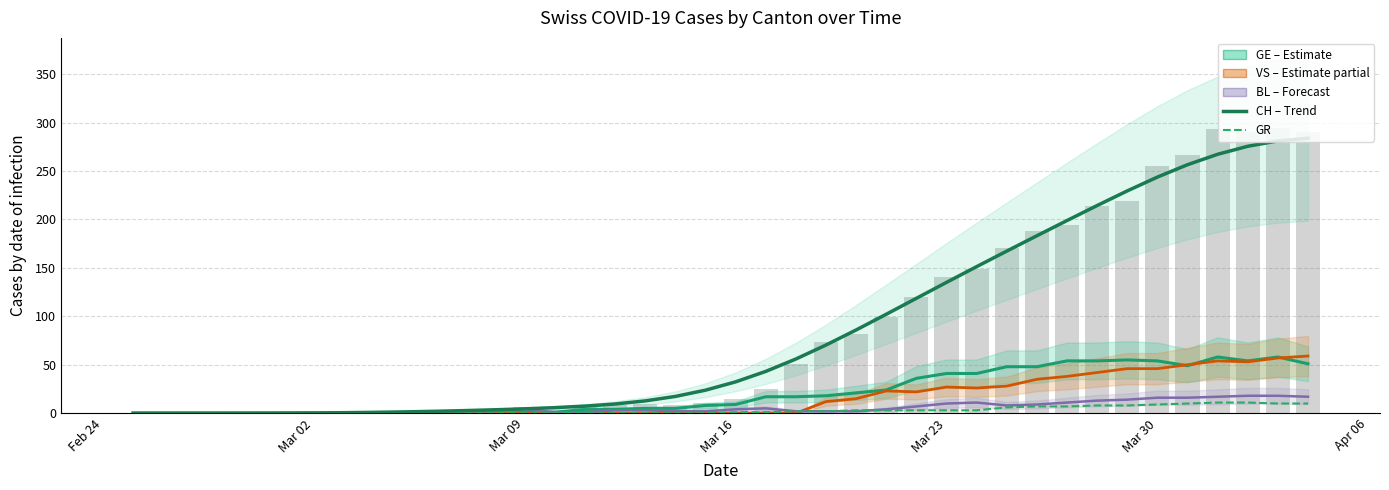

At which label does GE reach its minimum?

Feb 24